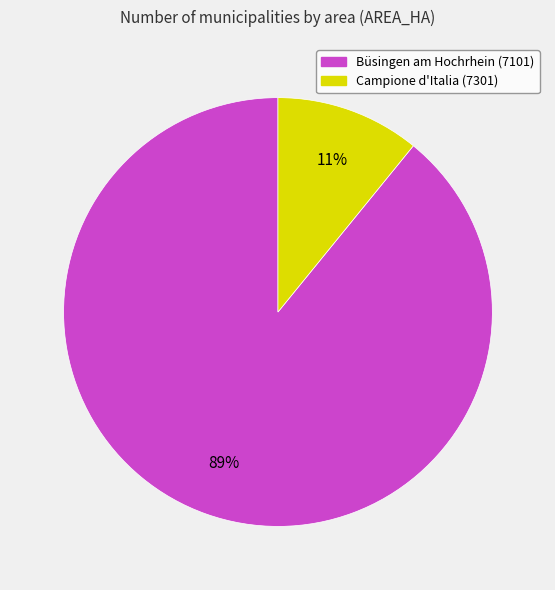

What is the largest slice in the pie chart?

Büsingen am Hochrhein (7101)